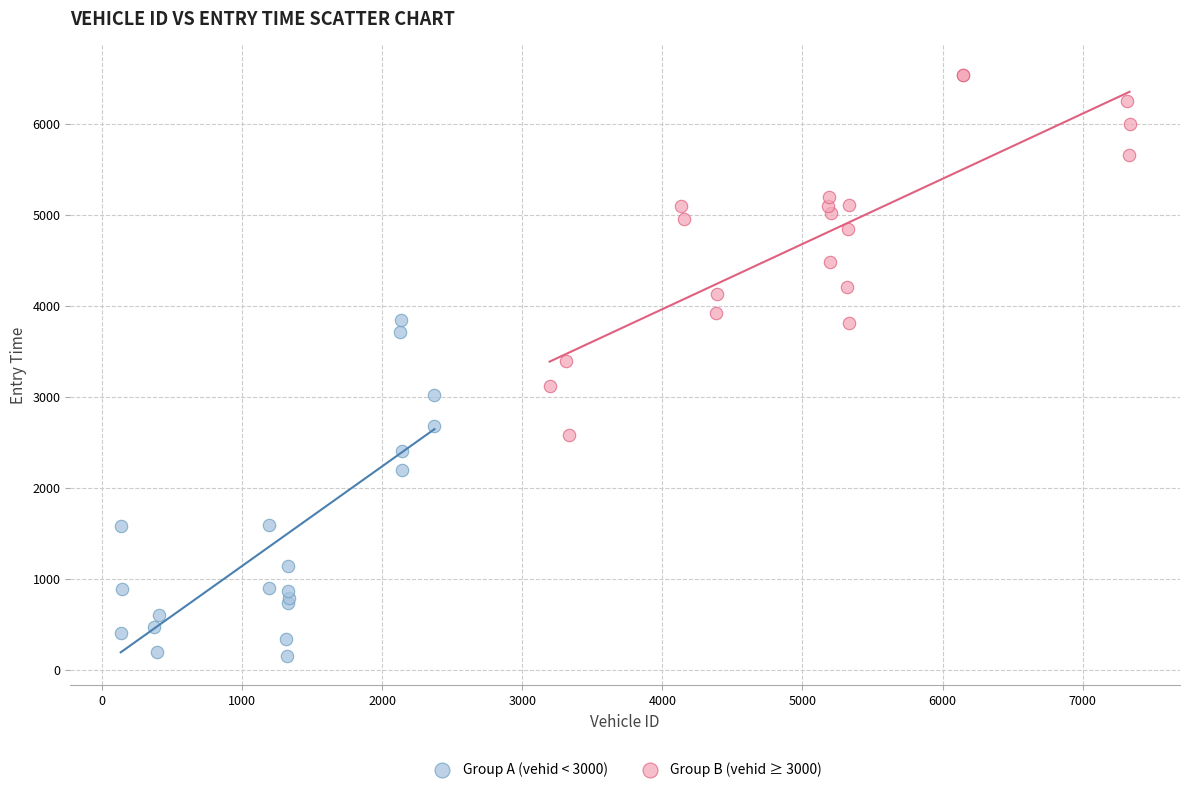

Which series reaches the maximum Y coordinate?

Group B (vehid ≥ 3000)